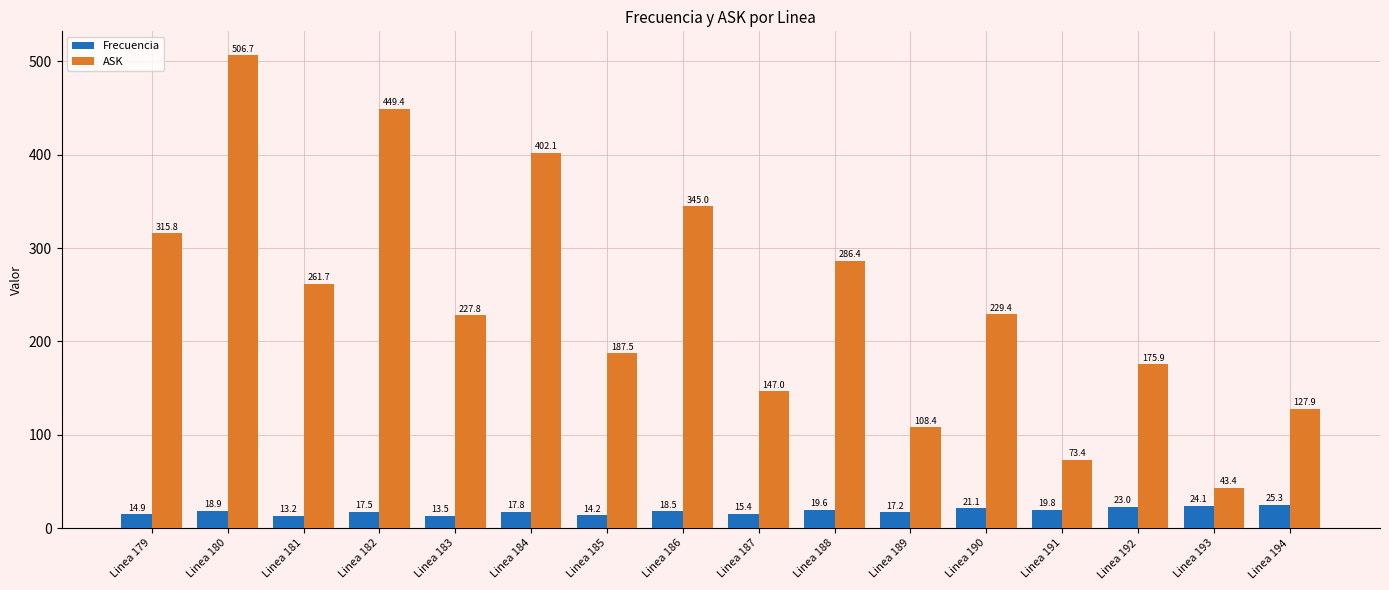

Which series changed the most between Linea 179 and Linea 190?

ASK